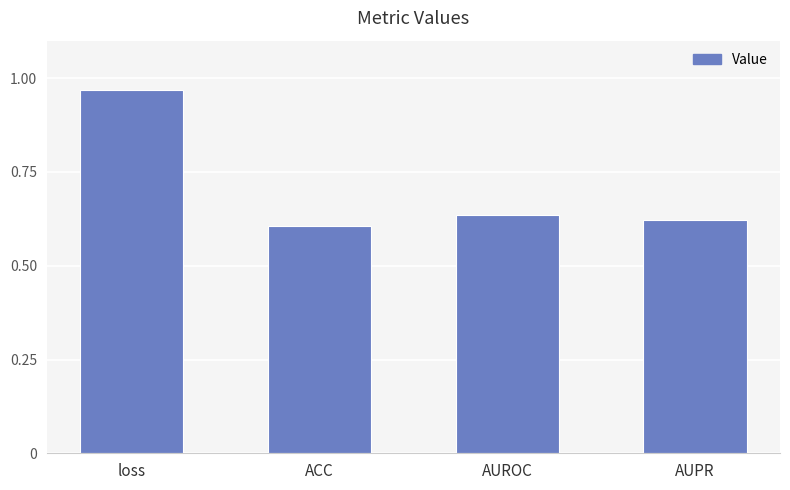

What is the change in value from loss to AUROC?

-0.3